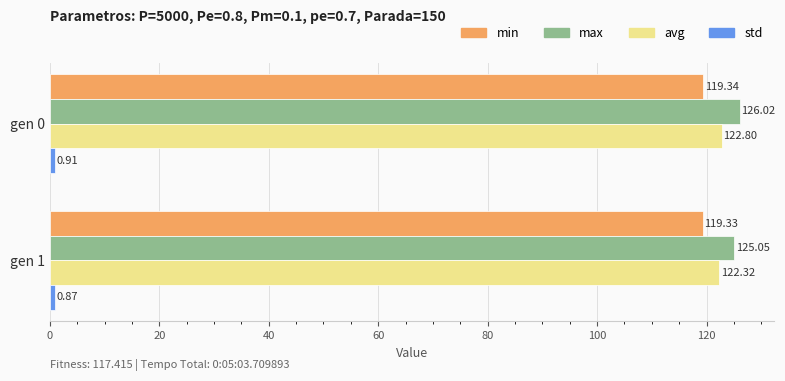

At how many categories does at least one series exceed 101?

2